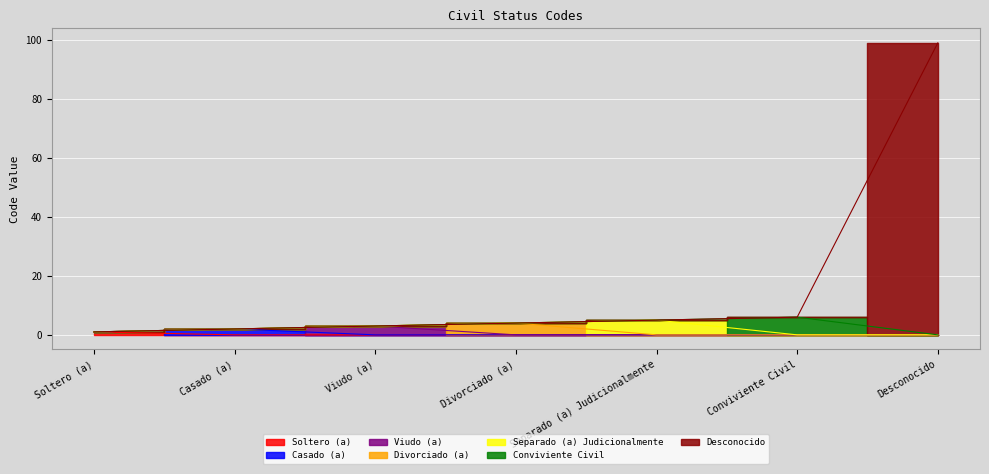

What position from the left is Casado (a)?

2